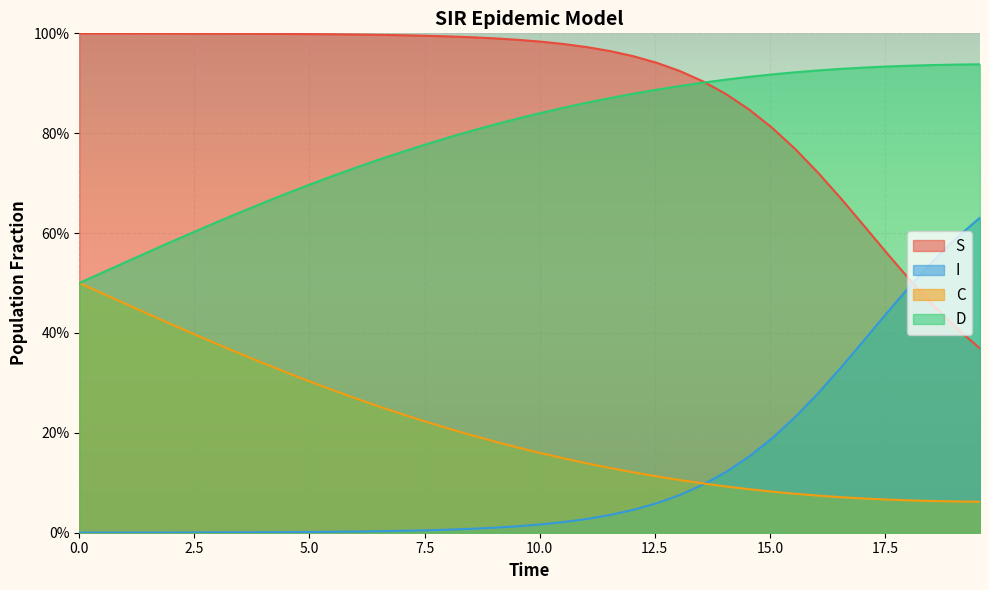

Which series has the widest spread of values?

I